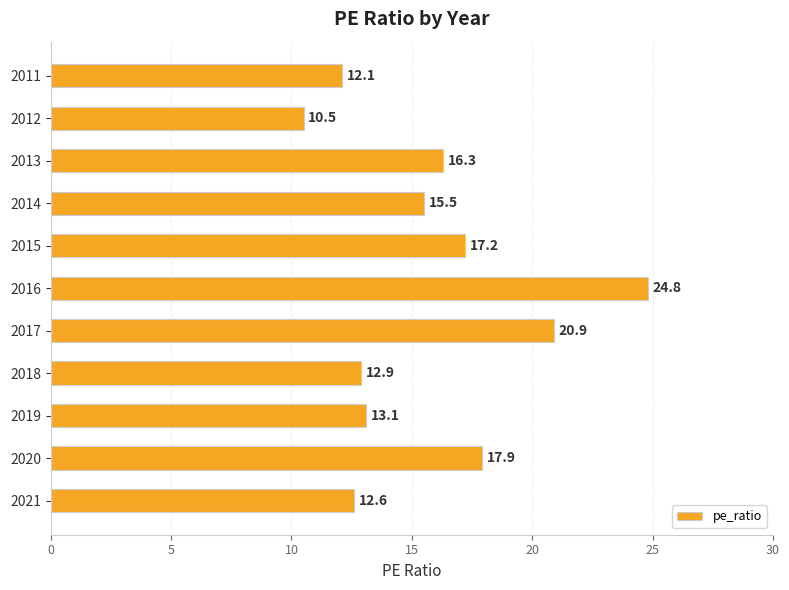

Rank the categories by value from lowest to highest.

2012, 2011, 2021, 2018, 2019, 2014, 2013, 2015, 2020, 2017, 2016